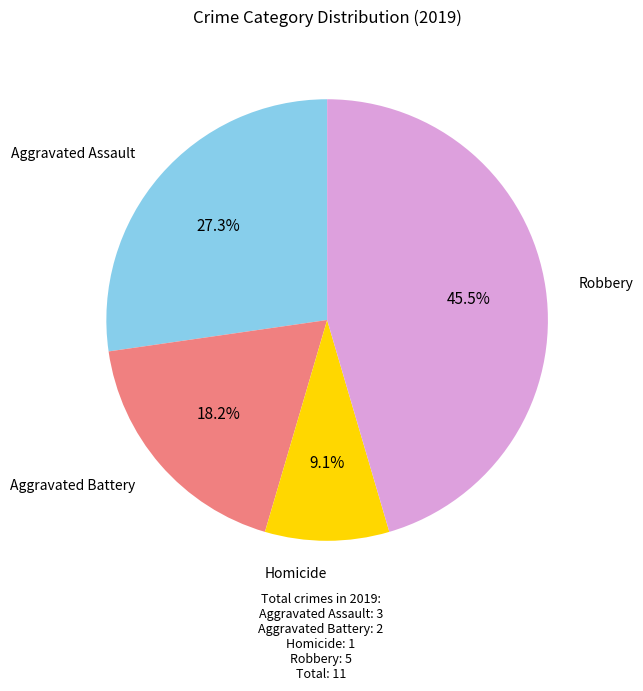

Does any single category account for the majority?

No